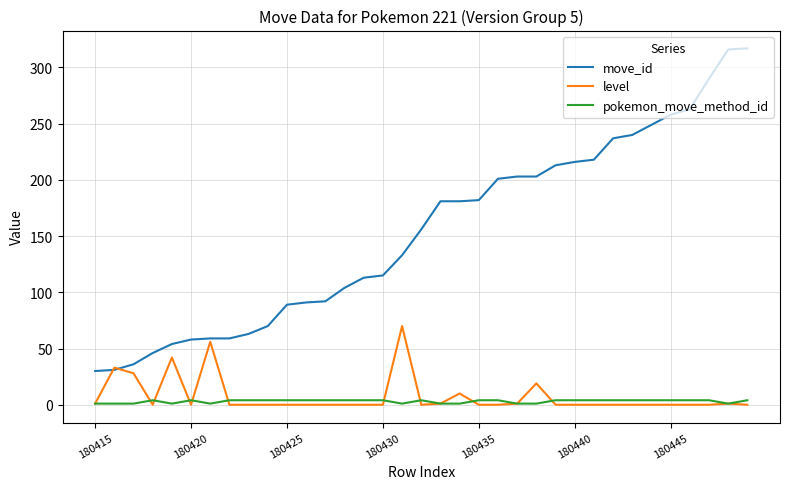

What is the maximum value shown in the chart?

317